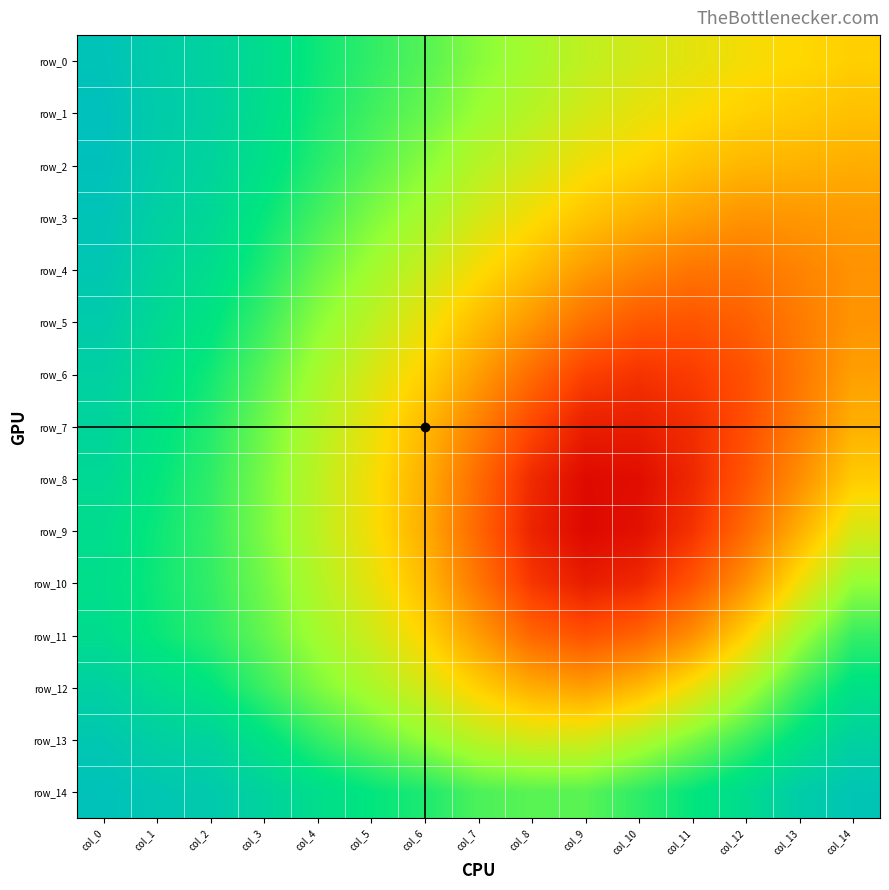

List the series in order of their peak value, highest first.

row_1, row_2, row_14, row_0, row_3, row_4, row_13, row_5, row_6, row_12, row_7, row_8, row_9, row_11, row_10